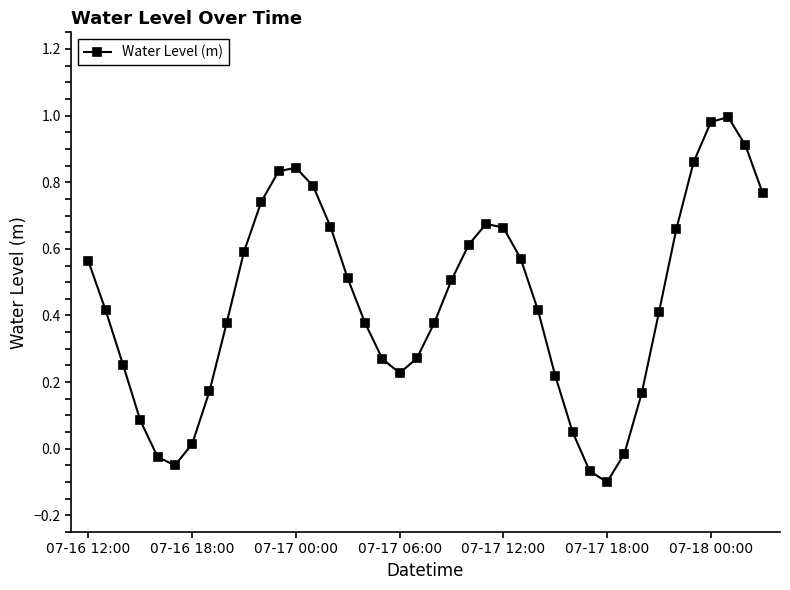

How many interior local peaks (higher than both neighbors) does the data have?

3